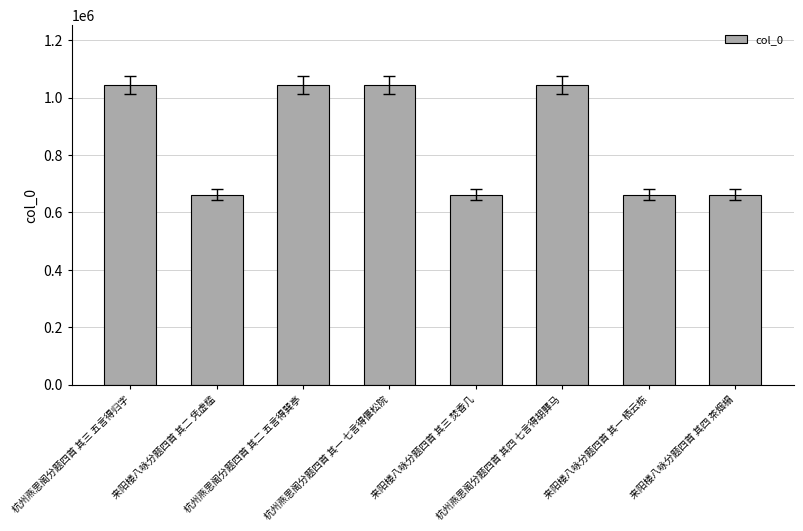

What is the change in value from 杭州燕思阁分题四首 其二 五言得巽亭 to 来阳楼八咏分题四首 其三 焚香几?

-383045